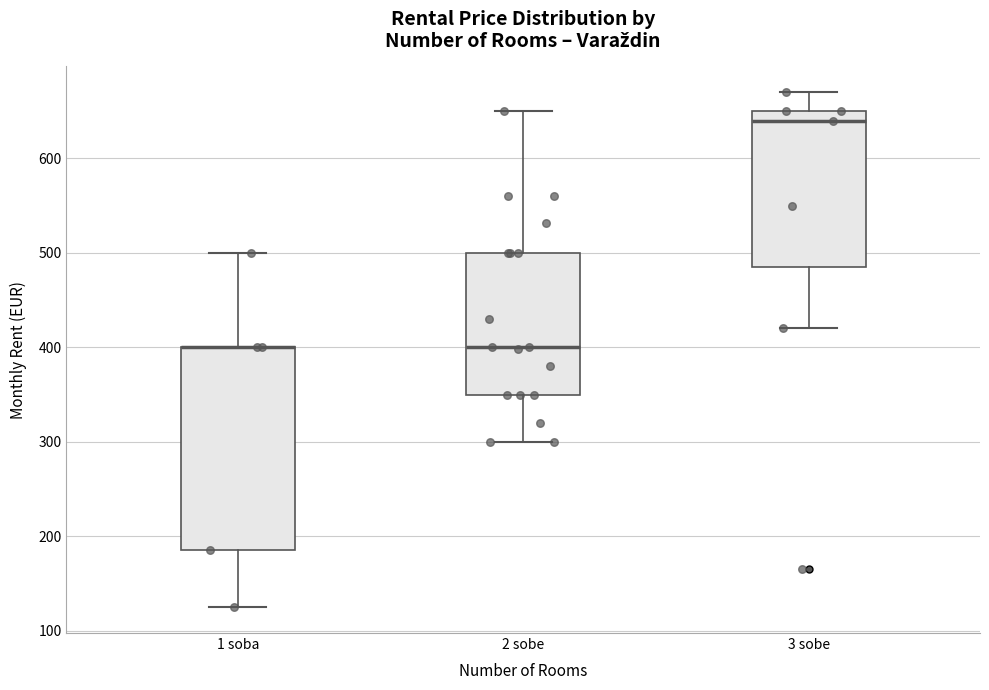

Reading left to right, transcribe this box plot: for each box, give where its median line is, the range the box spans, and where its two whiskers end, as read against the y-axis. The values are not printed on the chart, so give them approximately, as read against the axis.

1 soba: median 400 (drawn on the box's upper edge), box 190 to 400, whiskers 130 to 500
2 sobe: median 400, box 350 to 500, whiskers 300 to 650
3 sobe: median 640, box 490 to 650, whiskers 420 to 670